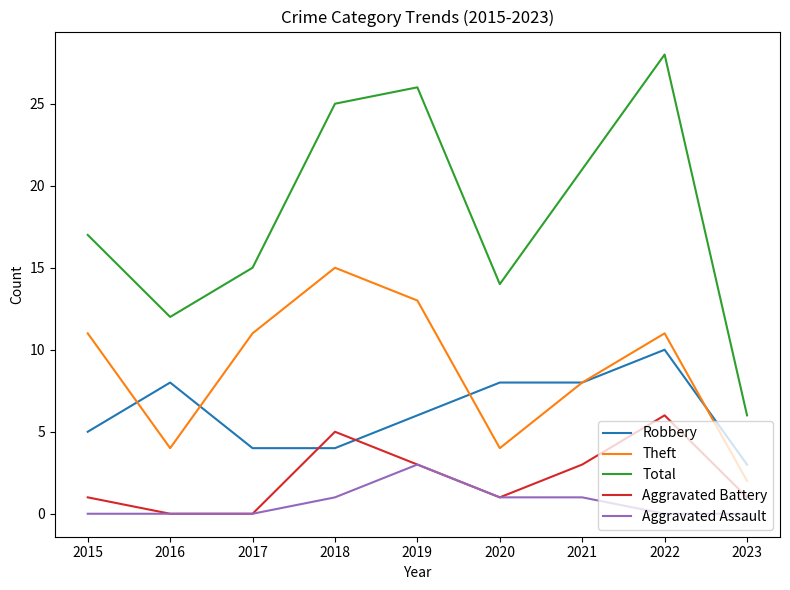

Read the Robbery value at 2021.

8